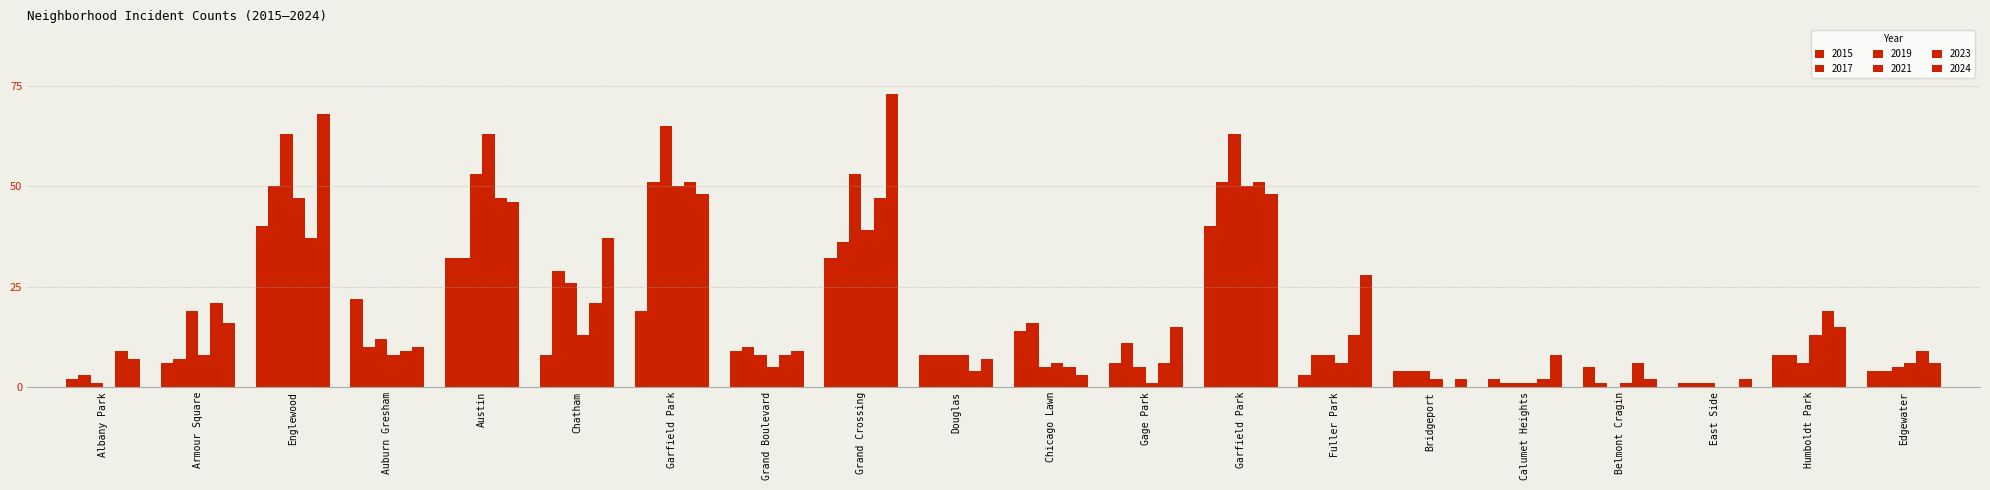

Which has a higher value, Grand Crossing or Bridgeport?

Grand Crossing